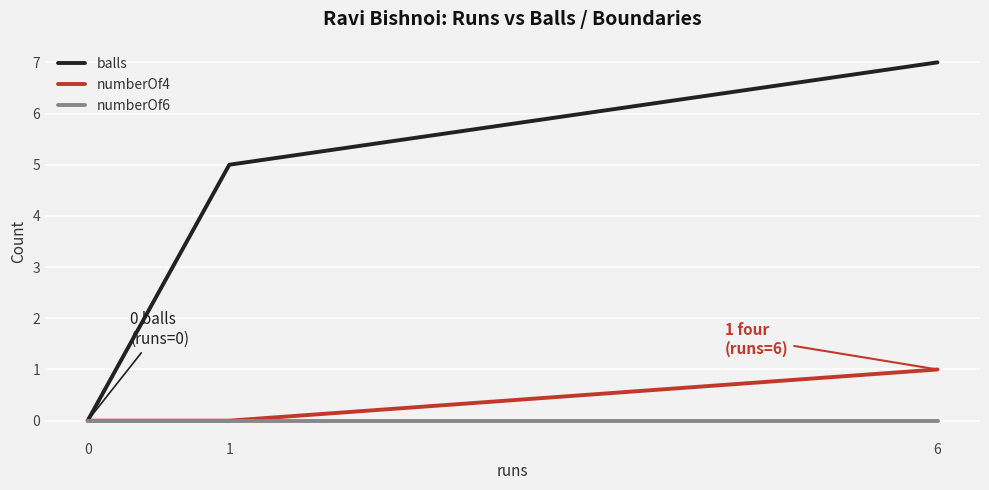

Does the chart display data point markers on the line(s)?

No